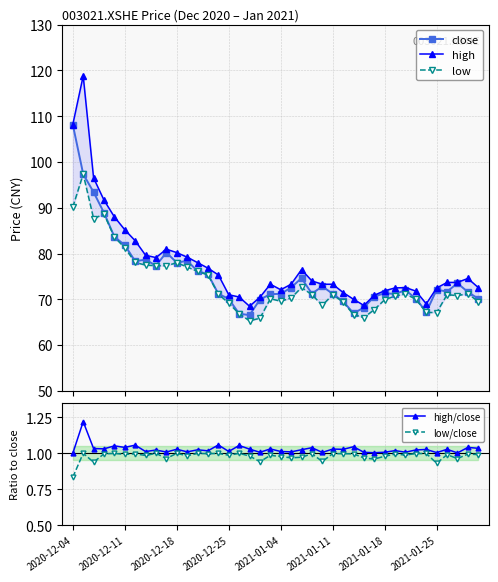

Does the chart have visible grid lines?

Yes